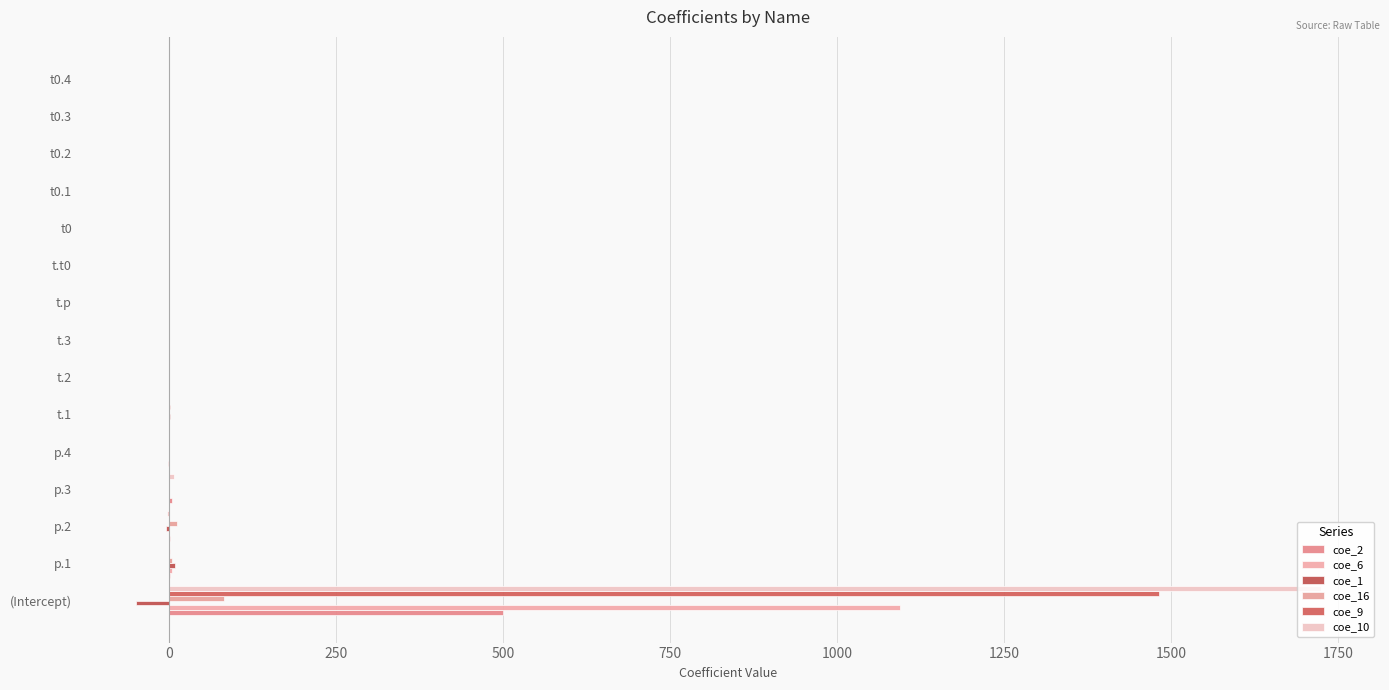

Does the chart contain any negative values?

Yes